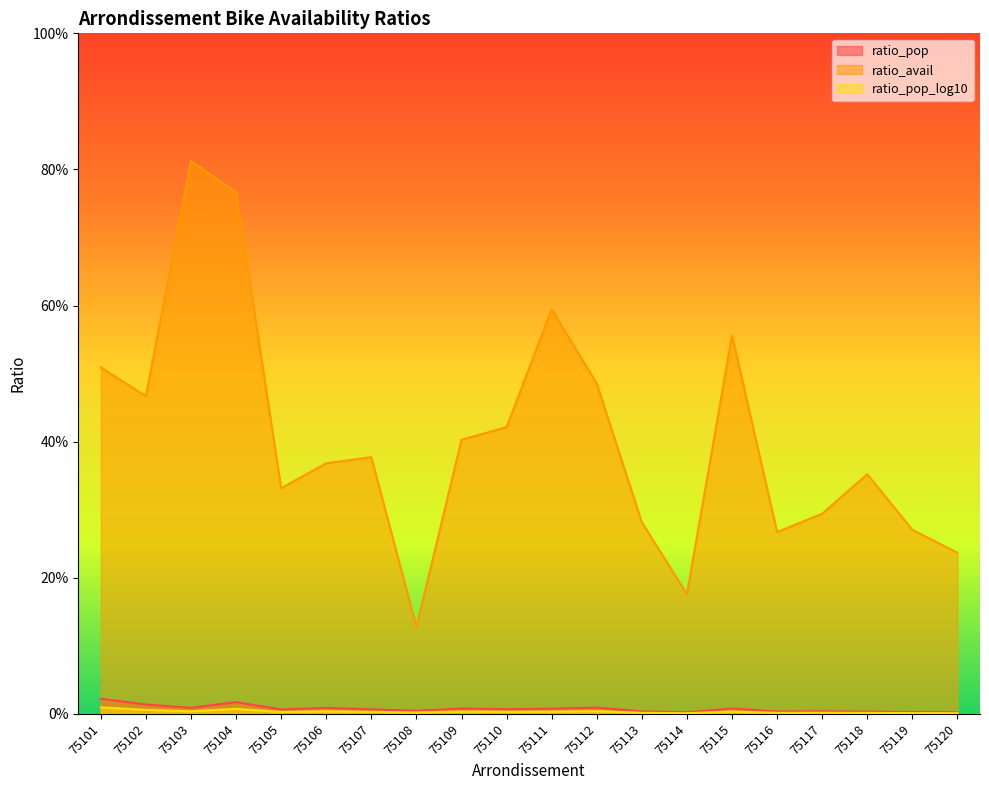

How many lines are shown in the chart?

3